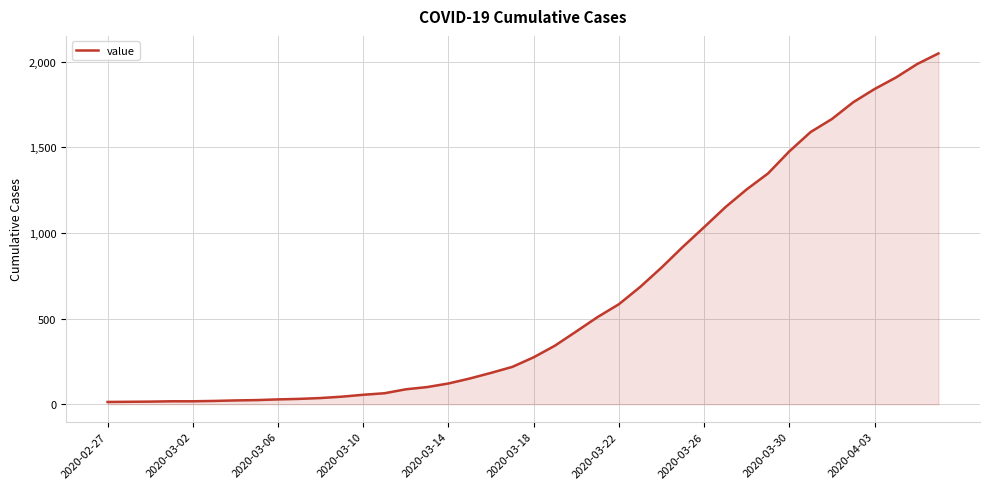

What is the maximum value shown in the chart?

2049